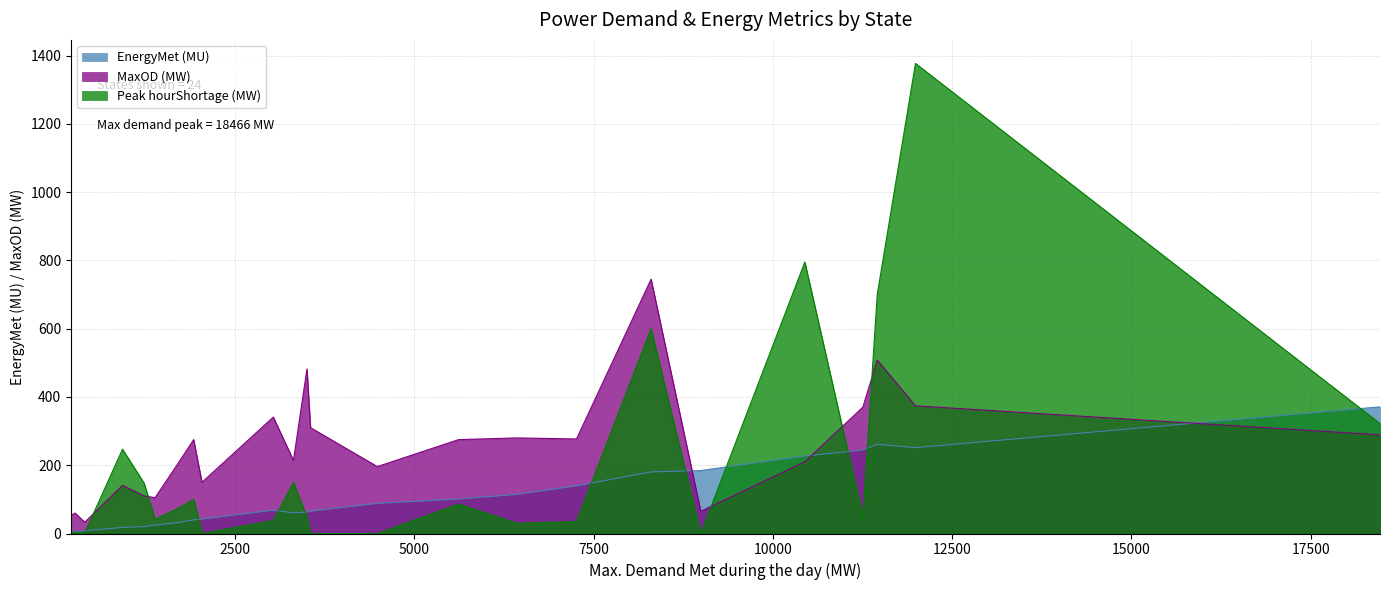

What is the value of the MaxOD (MW) point at the 17th from the left?

214.0